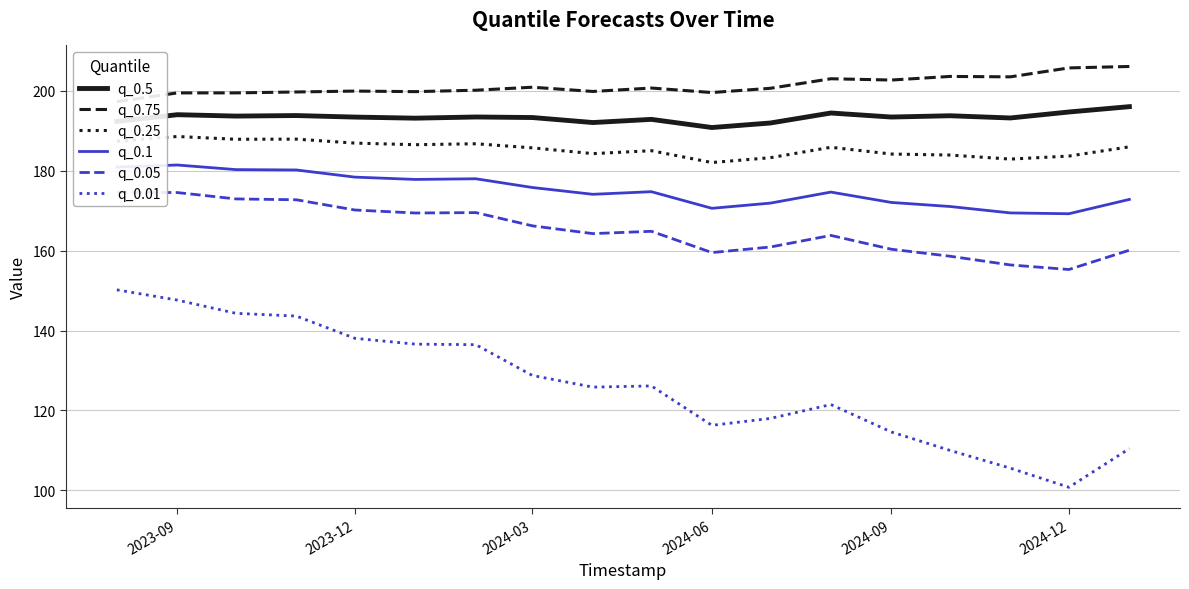

What is the highest value of the q_0.5 series?

196.0